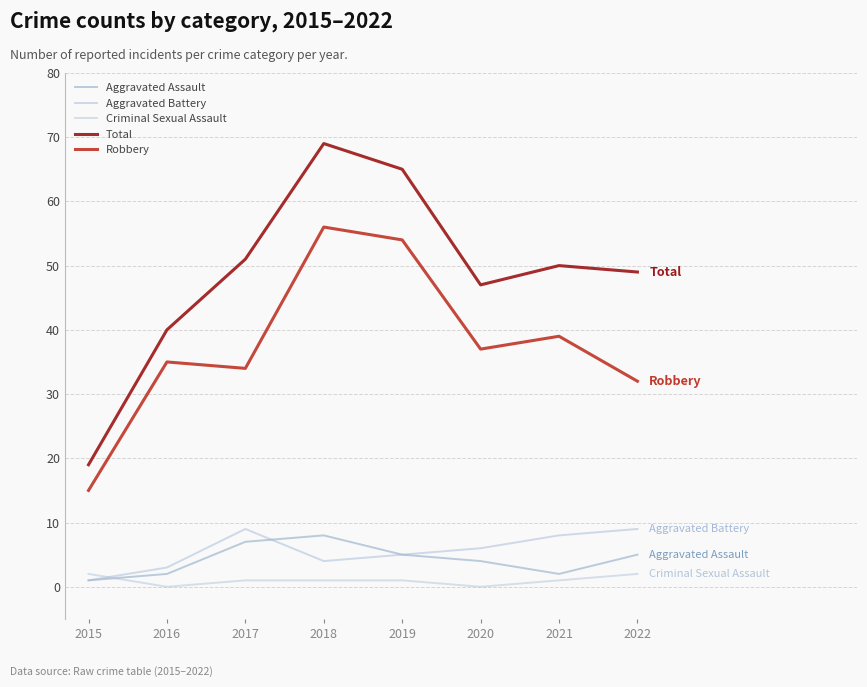

Between which two adjacent categories do Aggravated Assault and Aggravated Battery first intersect?

2017 and 2018